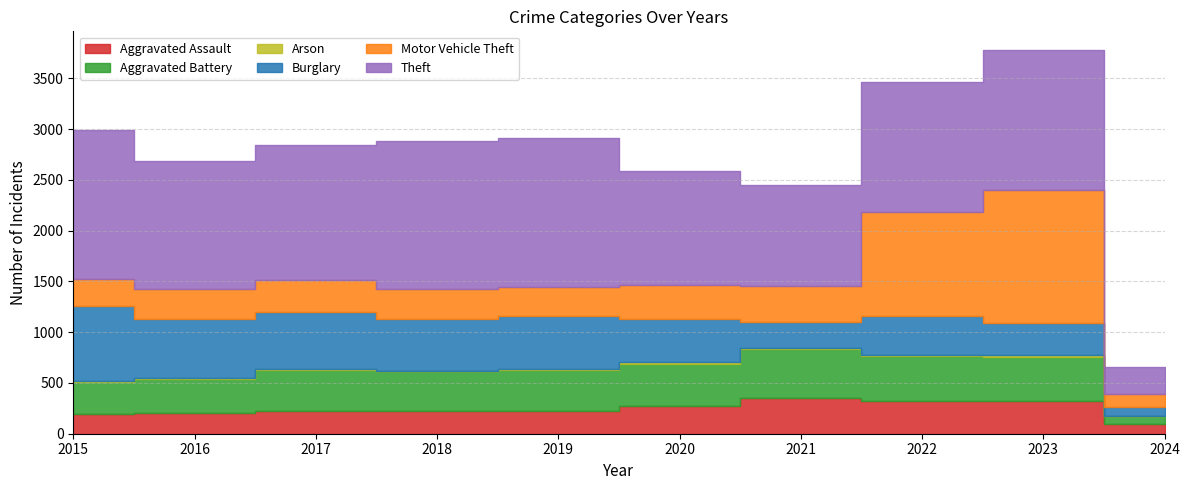

Which series has the largest total across all categories?

Theft